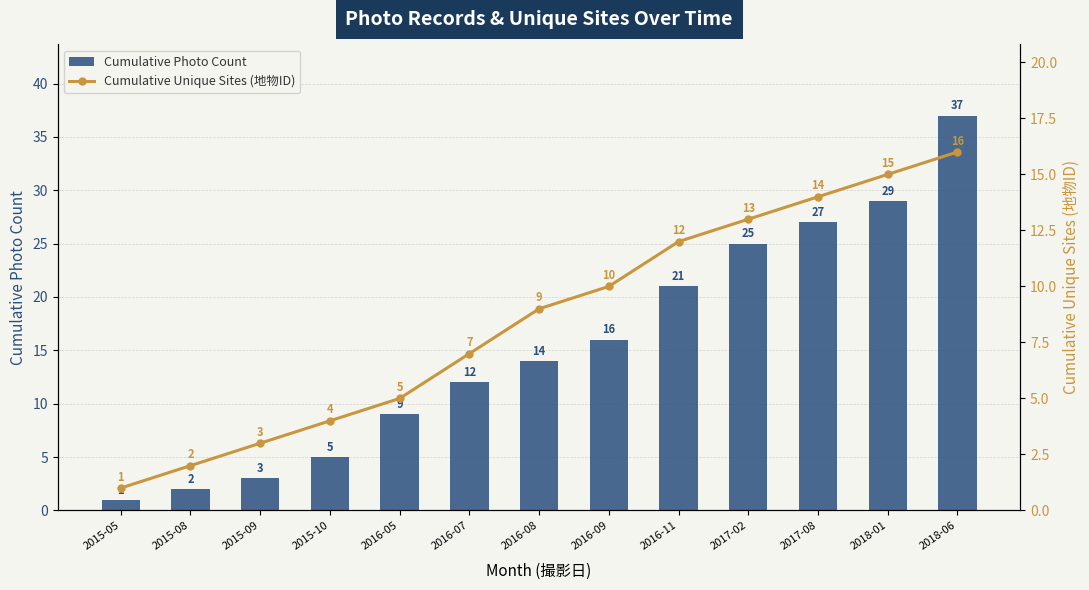

Which series changed the most between 2016-08 and 2018-01?

Cumulative Photo Count